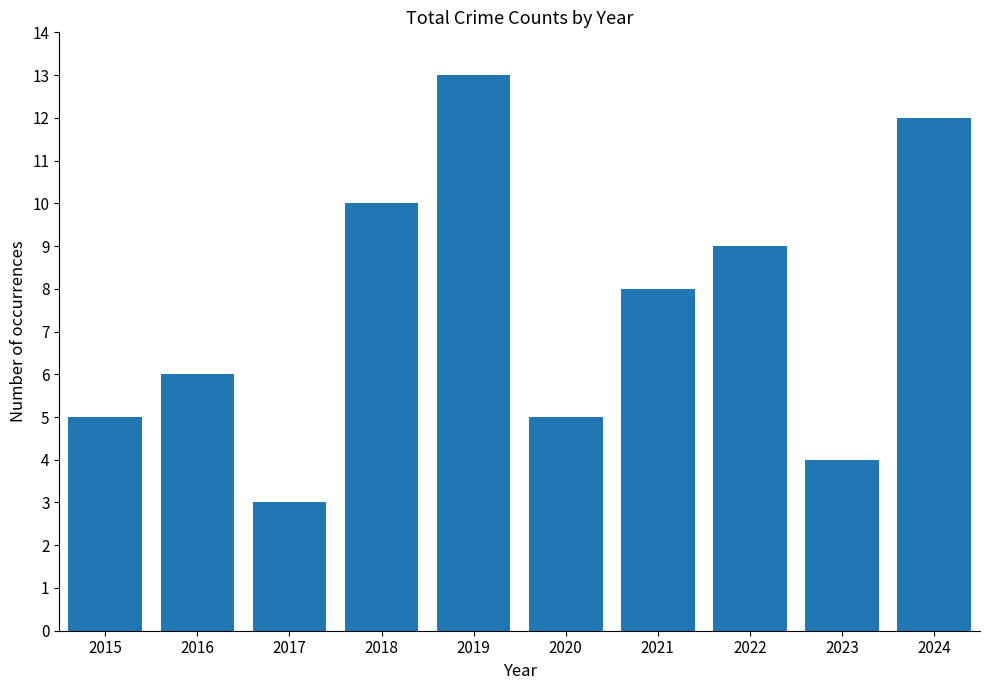

What is the smallest value displayed?

3